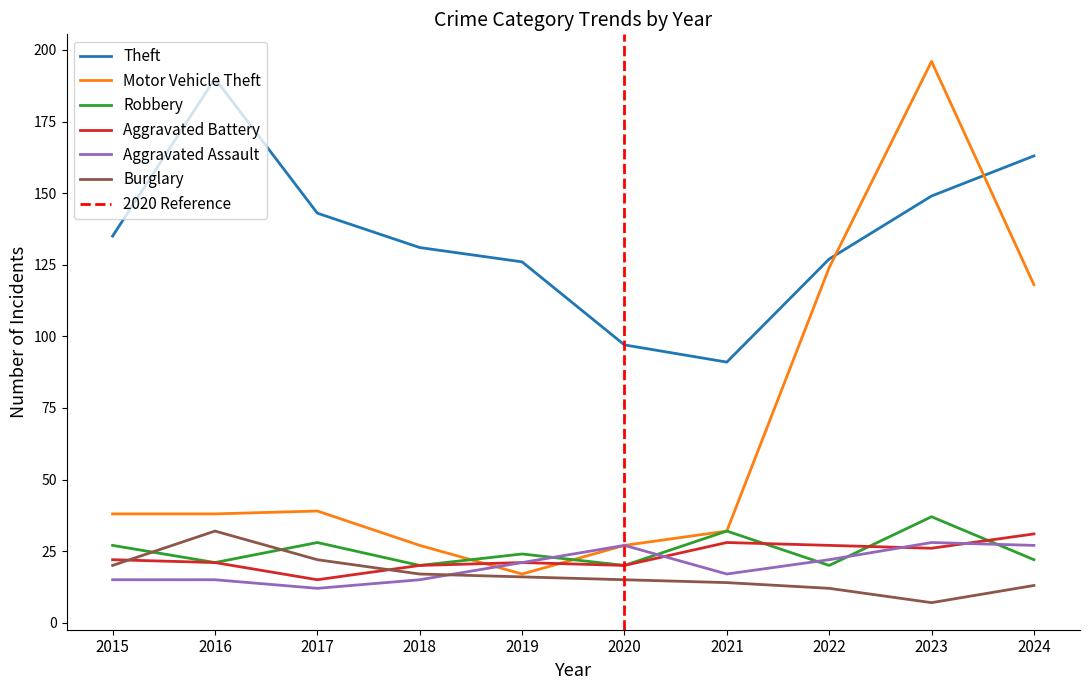

Read the Aggravated Battery value at 2017.

15